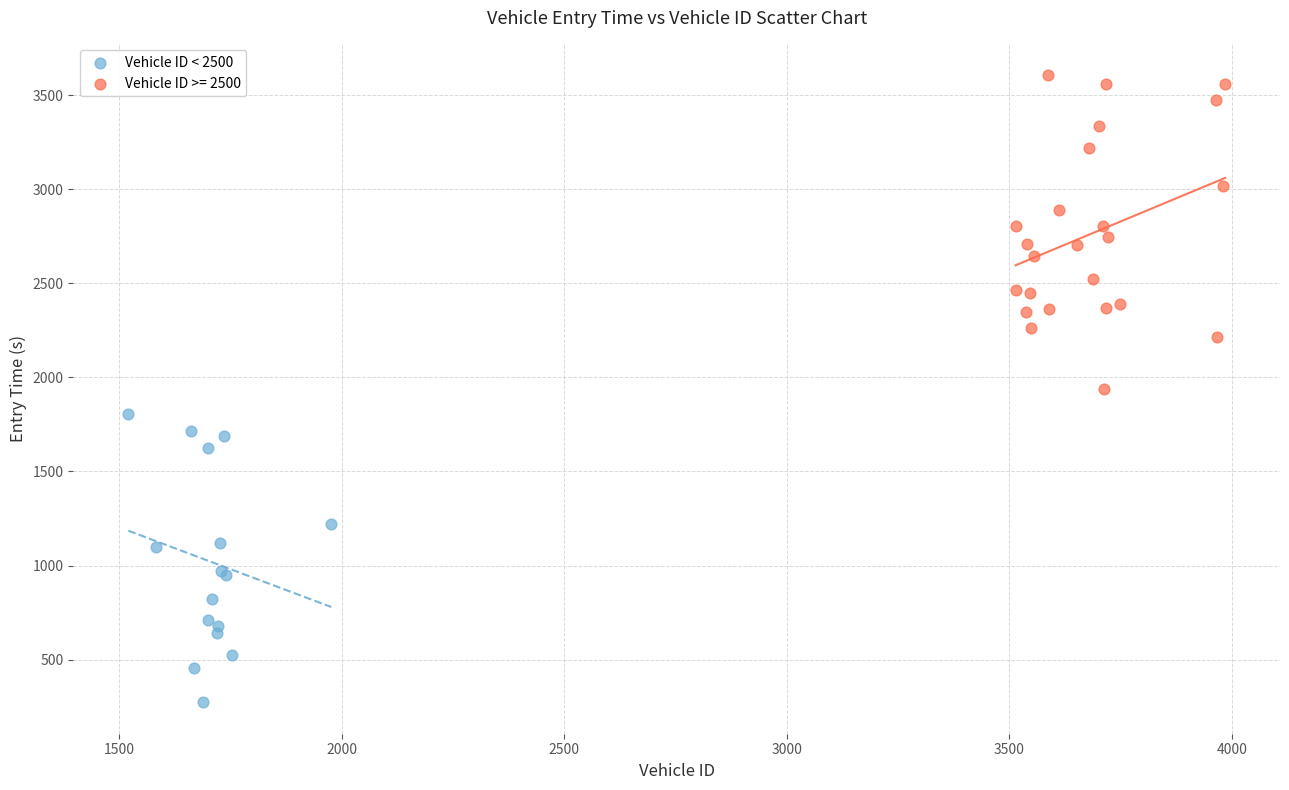

Which series reaches the maximum Y coordinate?

Vehicle ID >= 2500